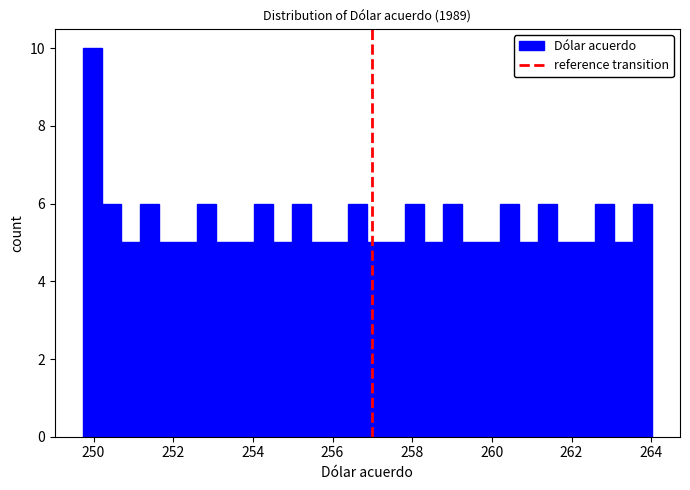

Read against the x-axis, roughly where is the centre of the tallest bar?

250.0